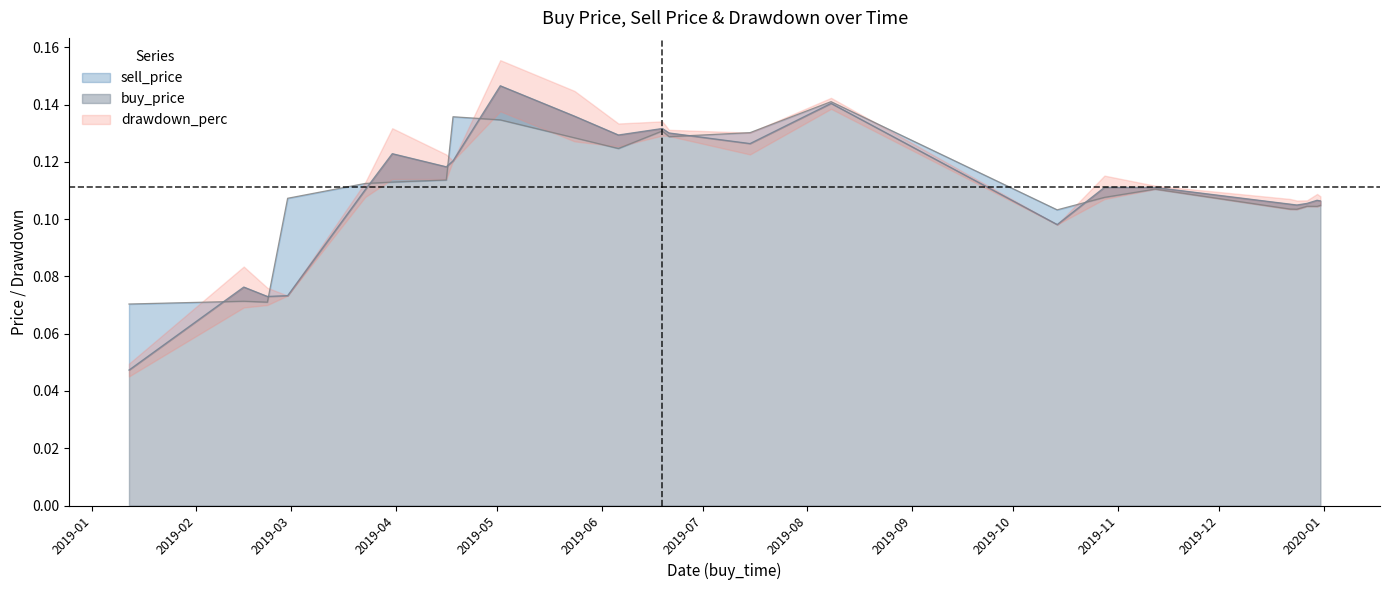

Which series ends up on top after the final intersection of buy_price and sell_price?

buy_price